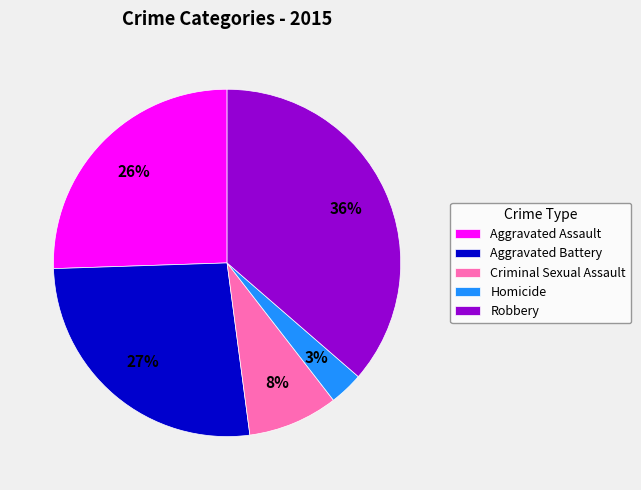

Between Criminal Sexual Assault and Aggravated Battery, which is larger?

Aggravated Battery